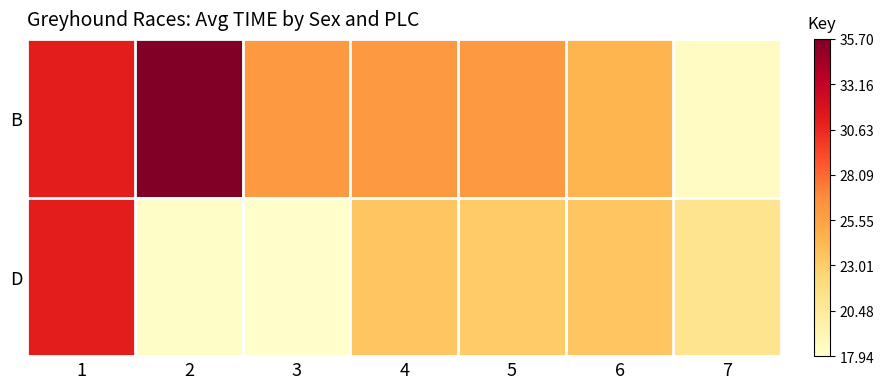

Which has a higher value, 1 or 6?

1